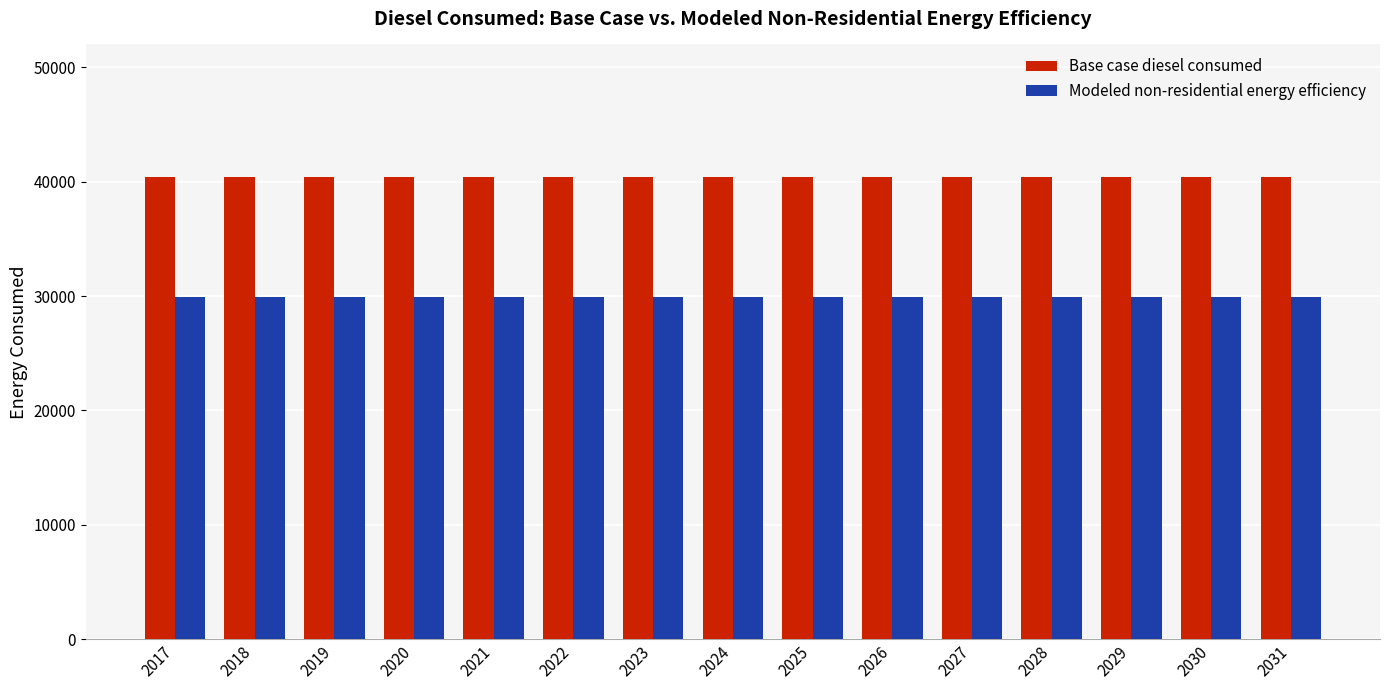

Rank the series by their average value, from lowest to highest.

Modeled non-residential energy efficiency, Base case diesel consumed